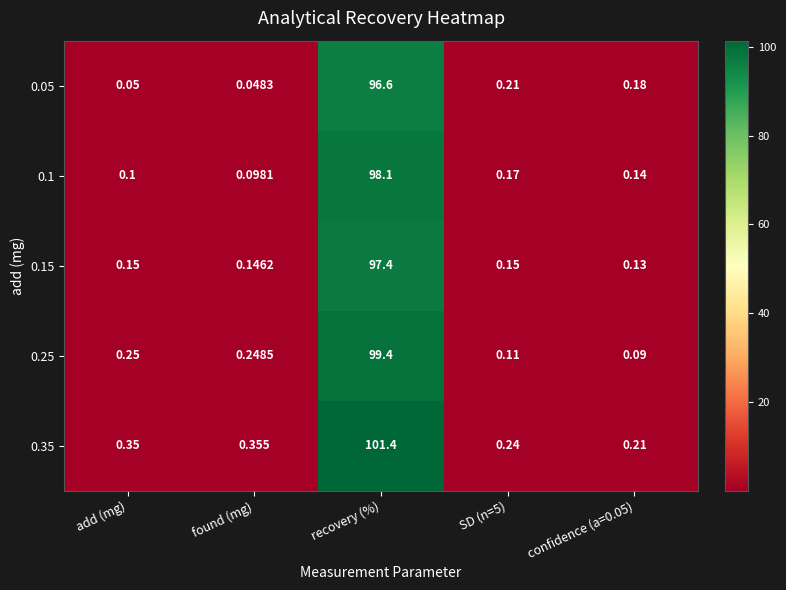

At which category is the sum across all series the highest?

recovery (%)